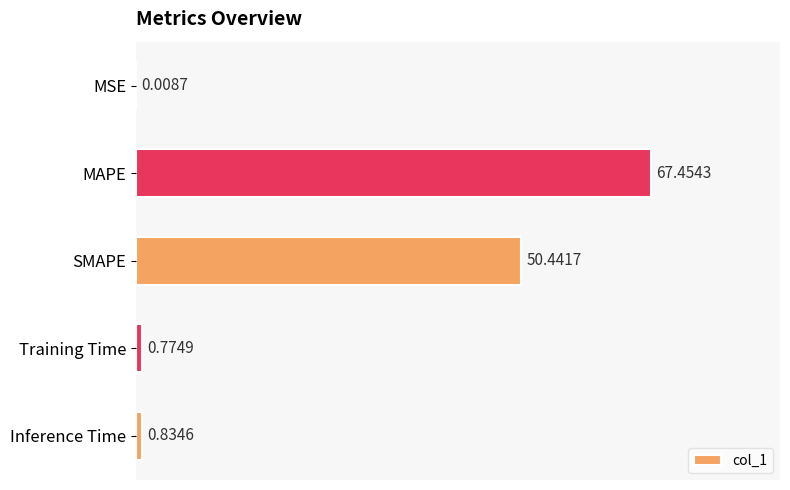

What is the sum of the values at Training Time and Inference Time?

1.6